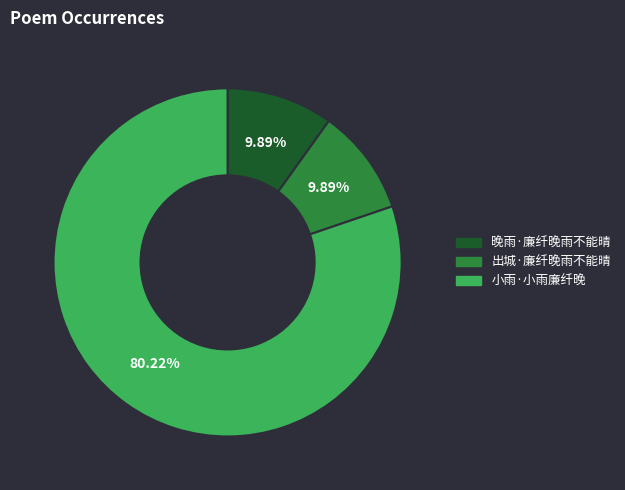

Does 出城·廉纤晚雨不能晴 account for over 50% of the chart?

No